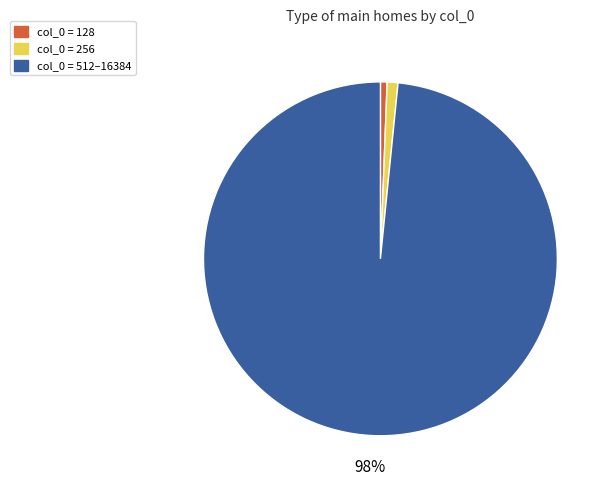

How many segments does this pie chart have?

3